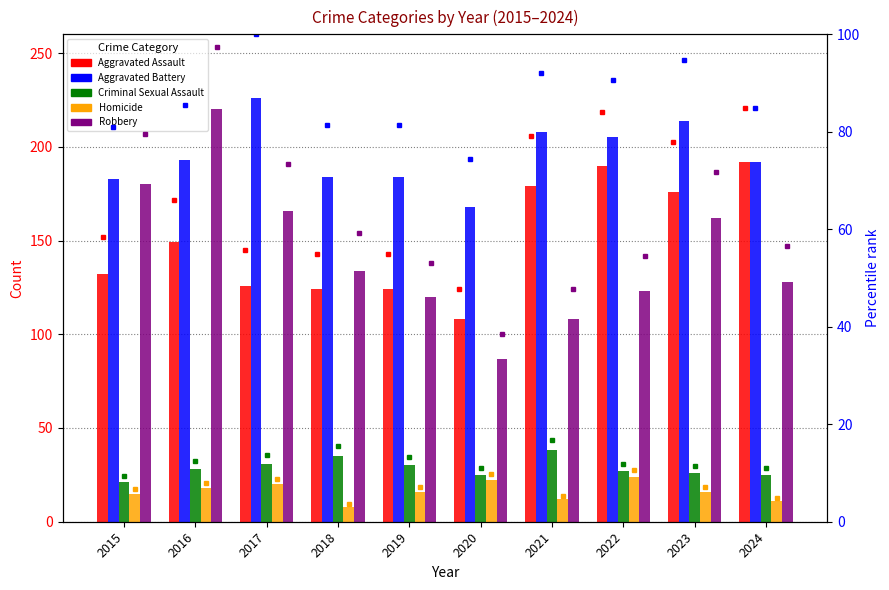

At which label does Aggravated Assault reach its peak?

2024